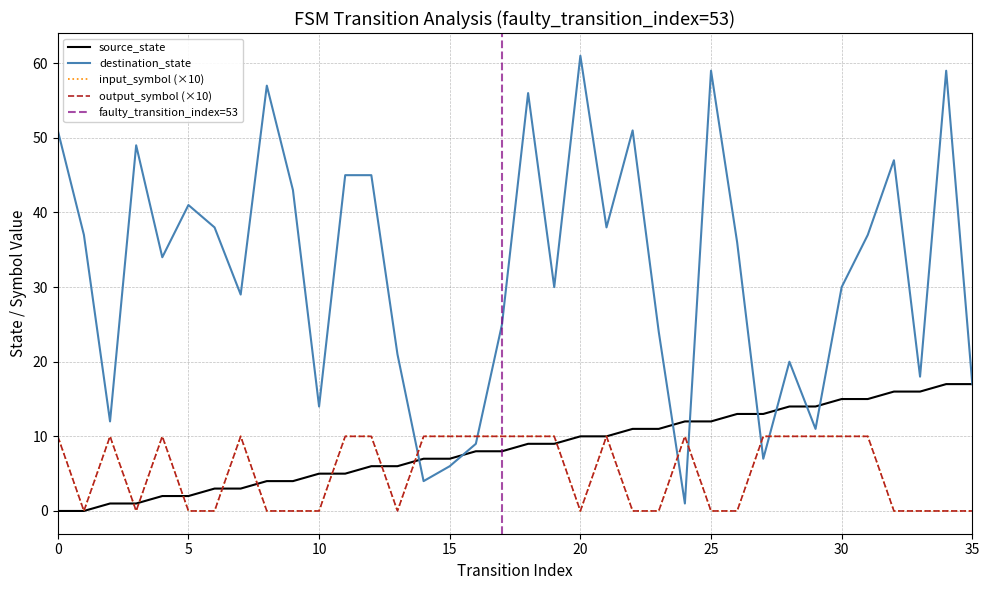

Which series has the widest spread of values?

destination_state